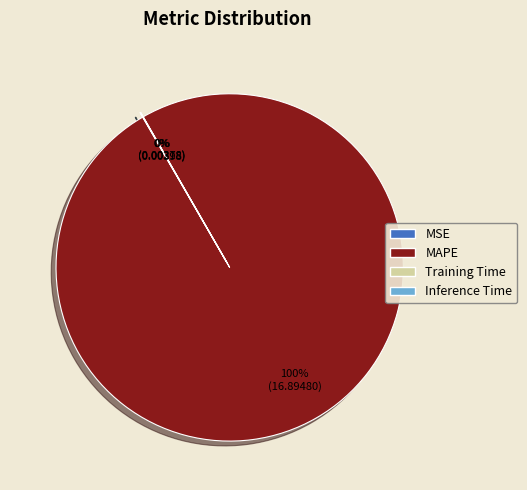

Does MAPE account for over 50% of the chart?

Yes